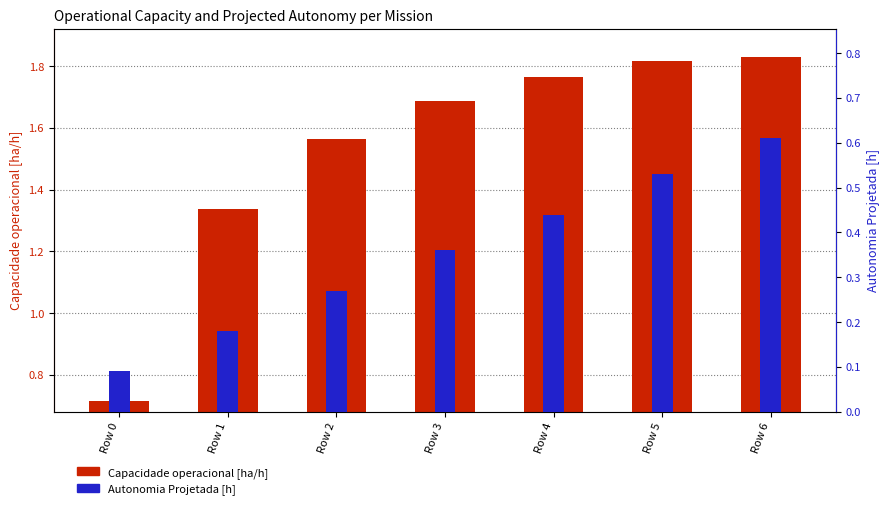

At Row 5, list the series in order from smallest to largest.

Autonomia Projetada [h], Capacidade operacional [ha/h]